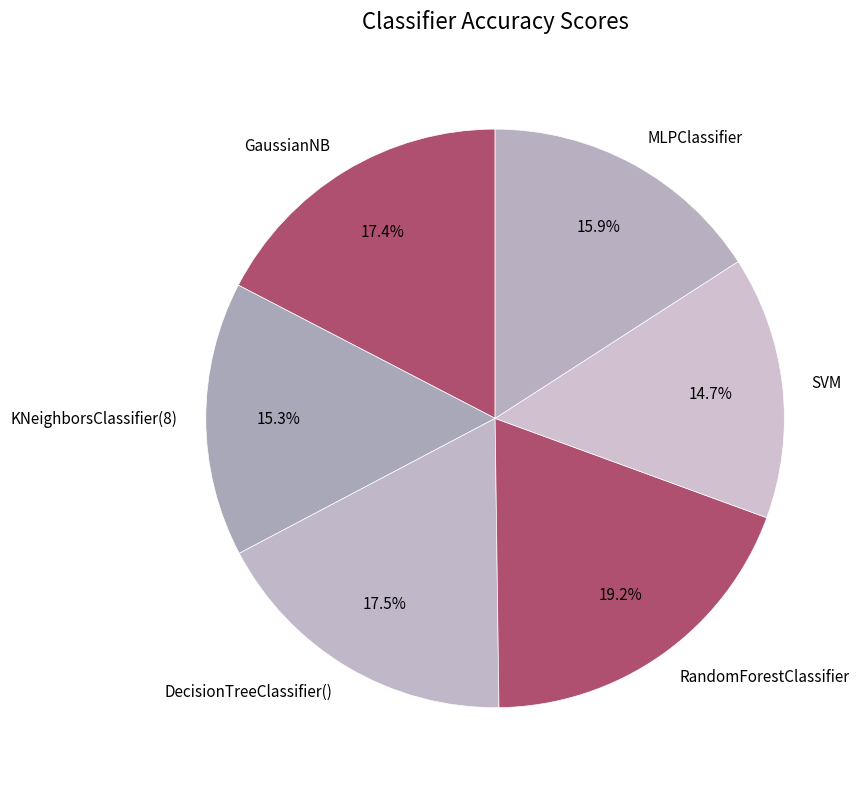

Is there any slice that represents more than half of the pie?

No